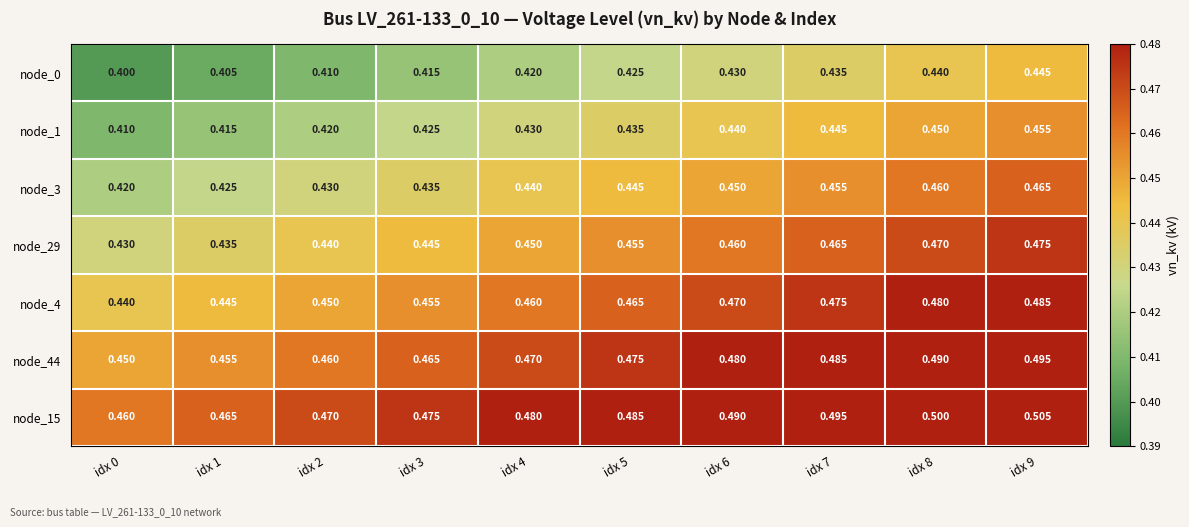

How many distinct data groups are displayed?

7